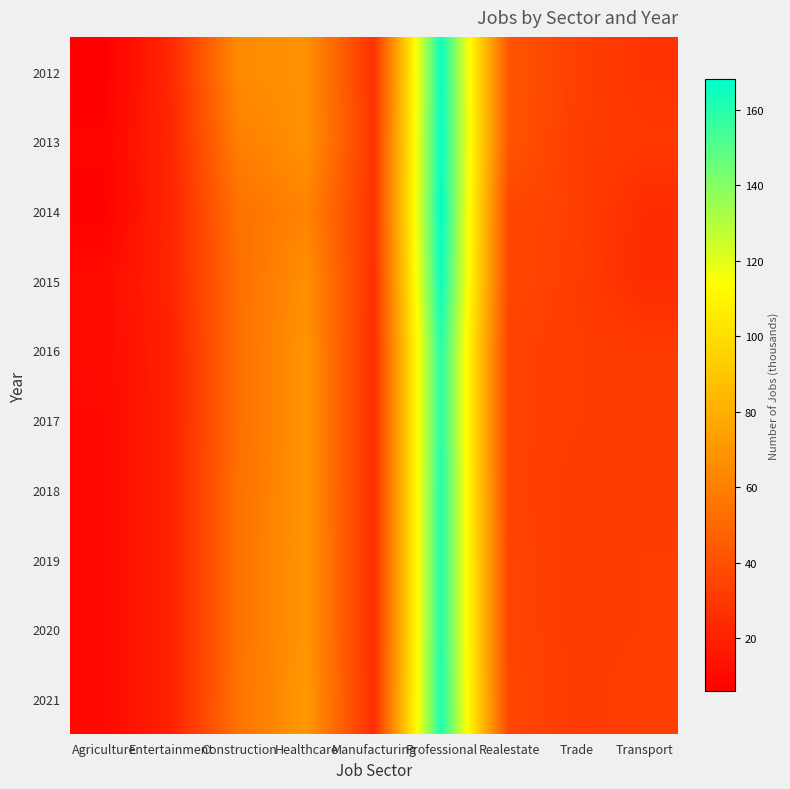

Which series has the largest range (max minus min)?

2014